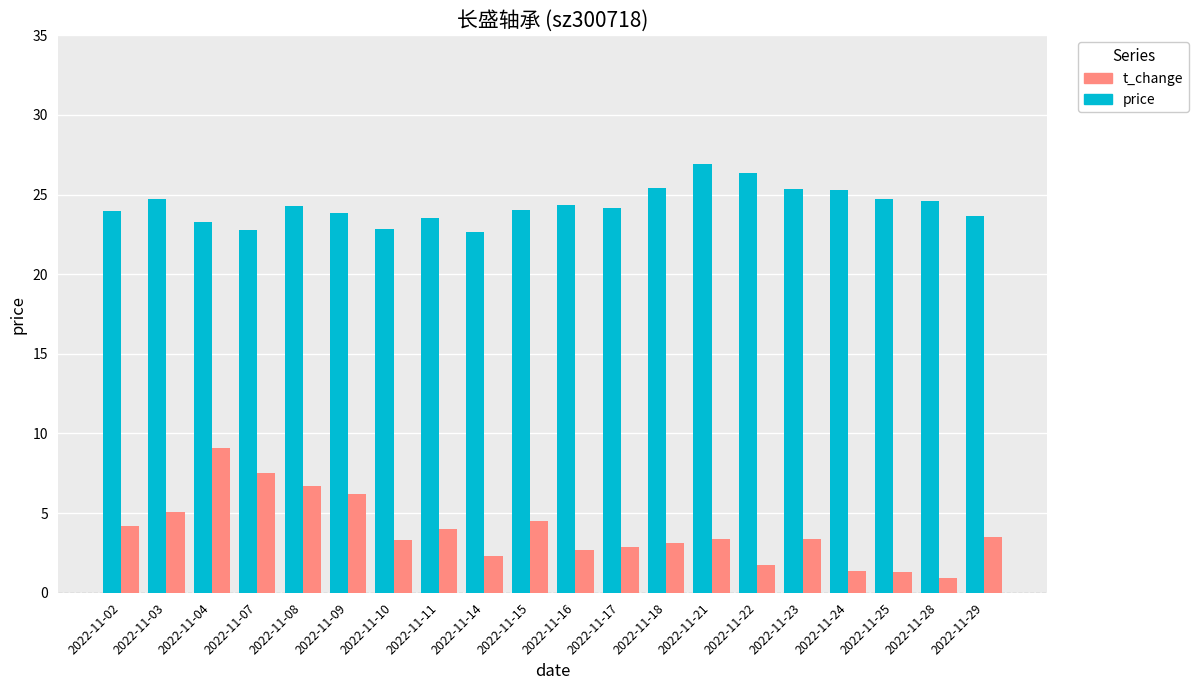

Which series has the widest spread of values?

t_change